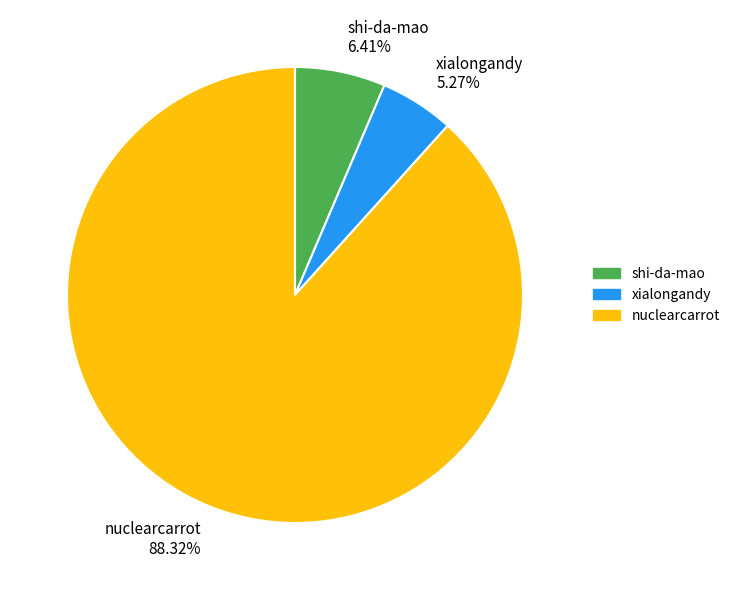

To the nearest percent, what is the difference between the largest and smallest slice percentages?

83%